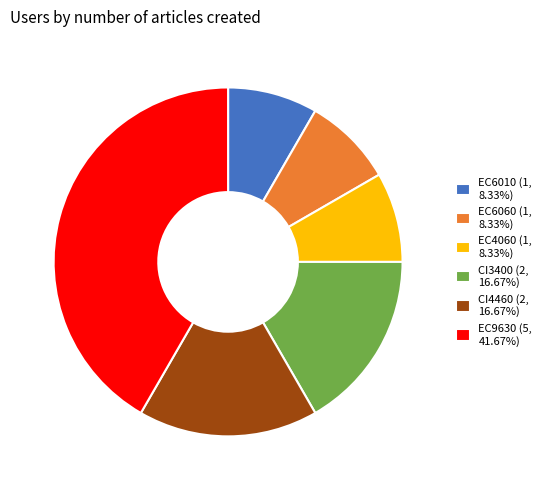

What is the largest slice in the pie chart?

EC9630